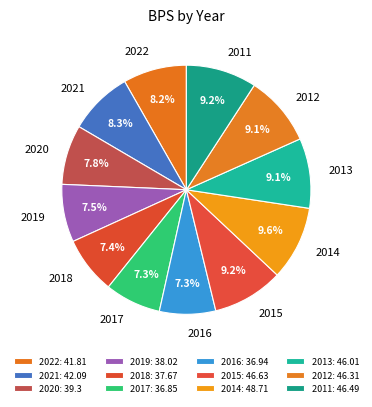

How many segments does this pie chart have?

12